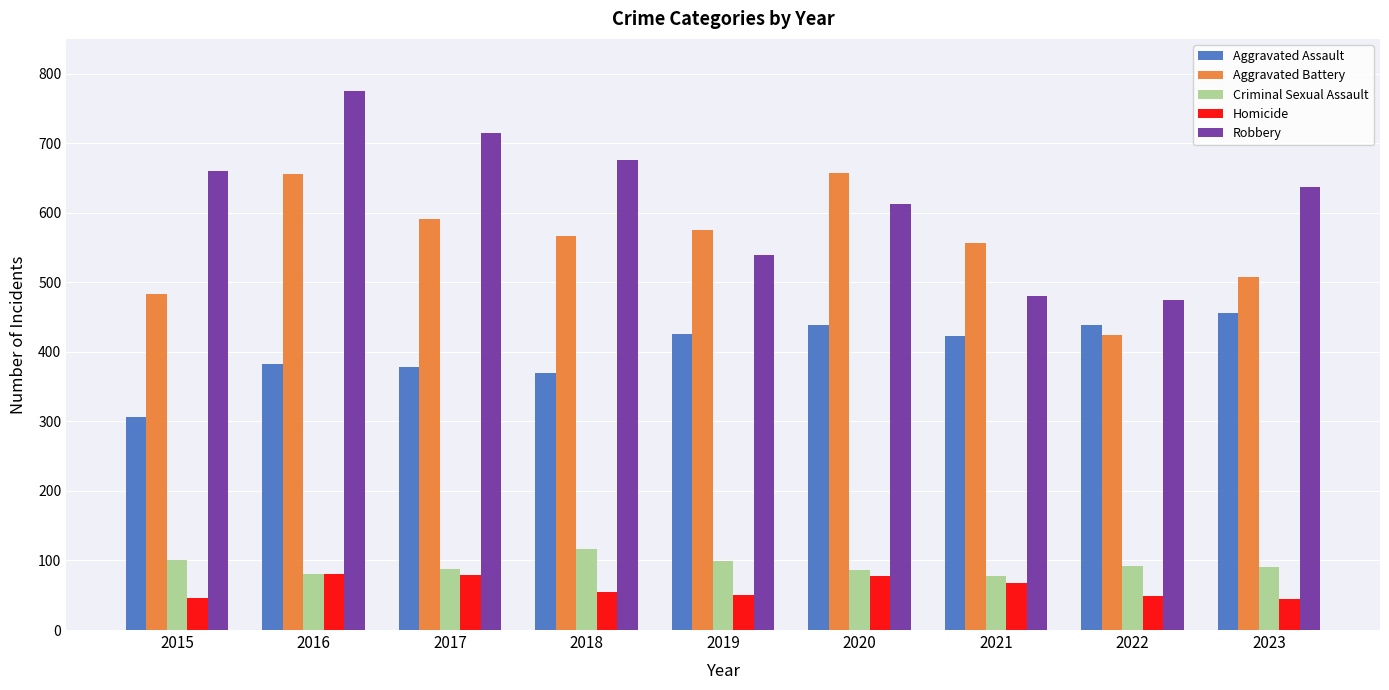

What is the total value across all series at 2017?

1850